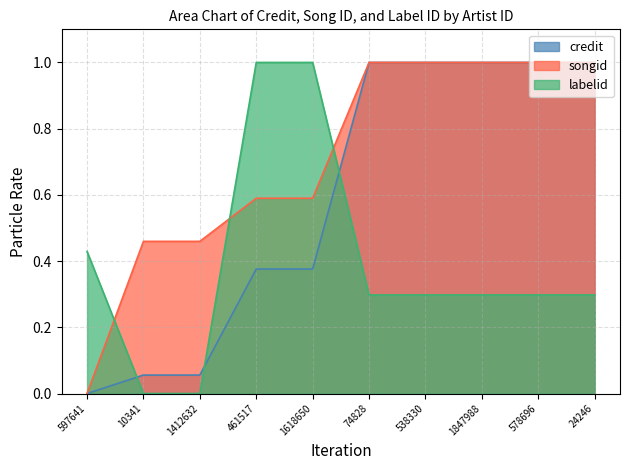

Does the chart have visible grid lines?

Yes